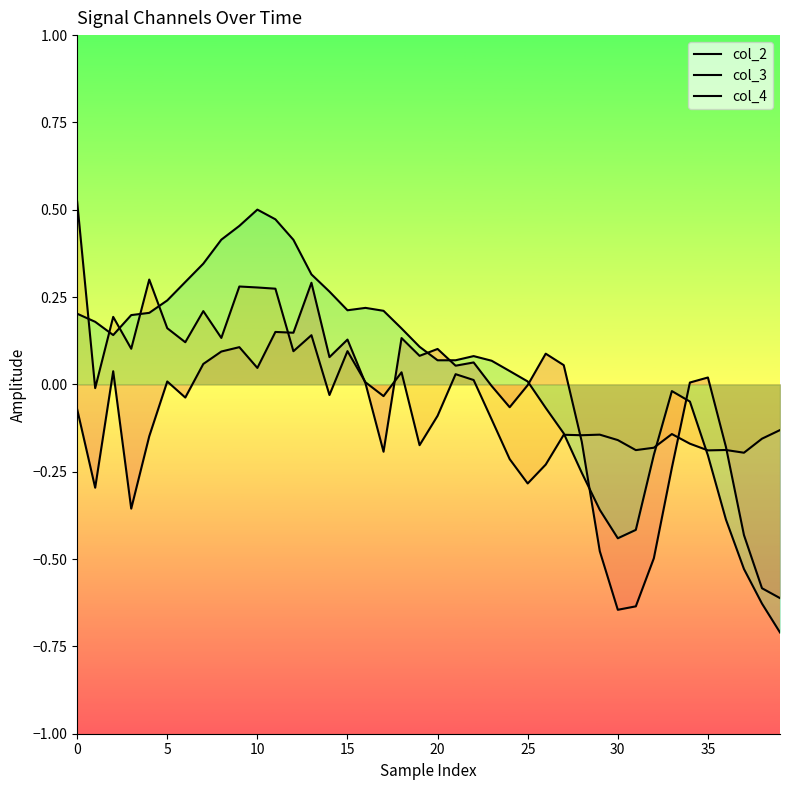

Where do col_2 and col_4 first cross each other?

19 and 20